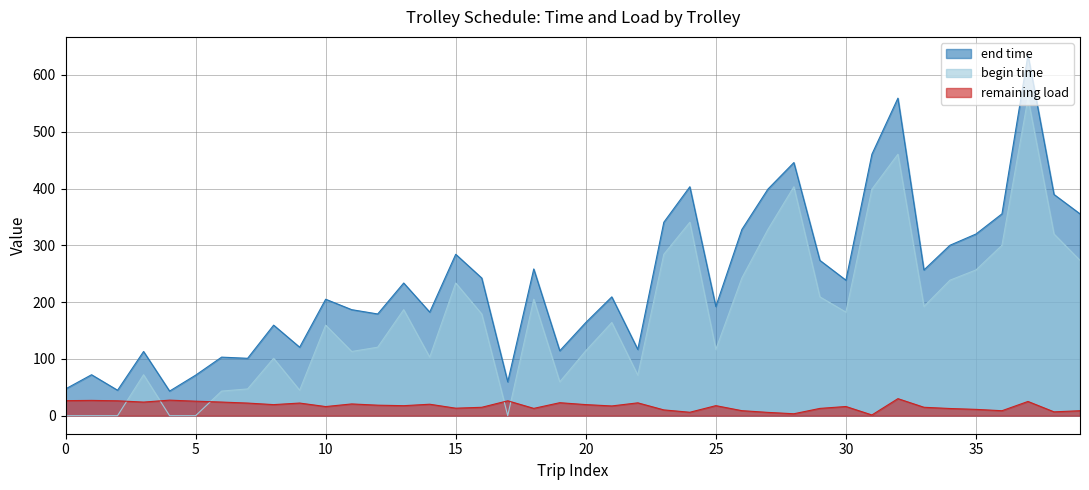

Where does the begin time series first go above 179?

13